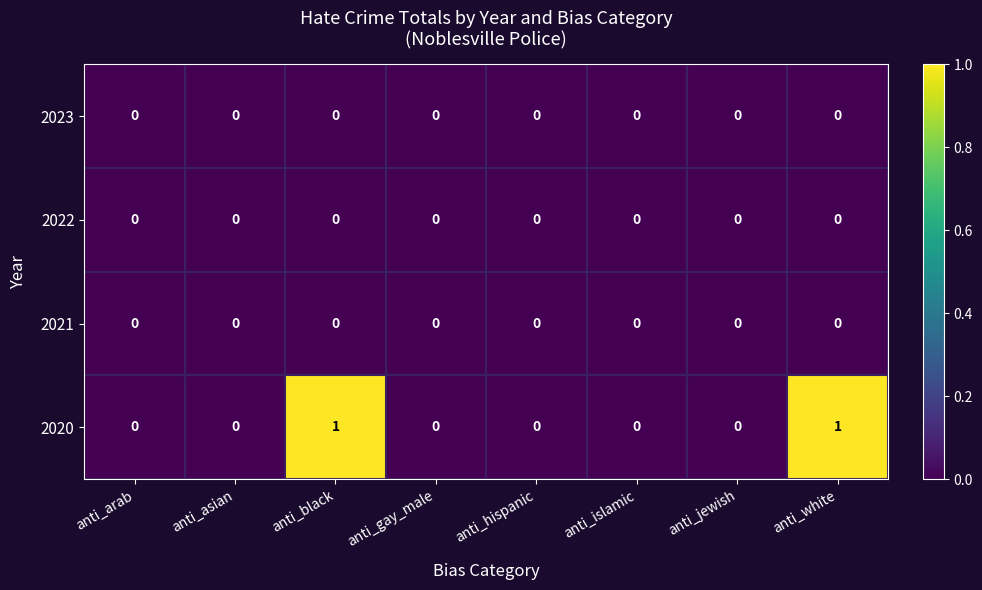

Which series has the widest spread of values?

2020